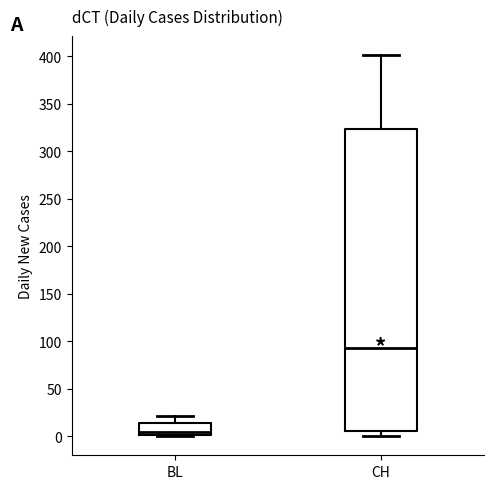

Reading left to right, transcribe this box plot: for each box, give where its median line is, the range the box spans, and where its two whiskers end, as read against the y-axis. The values are not printed on the chart, so give them approximately, as read against the axis.

BL: median 5, box 0 to 15, whiskers 0 to 20
CH: median 95, box 5 to 325, whiskers 0 to 400